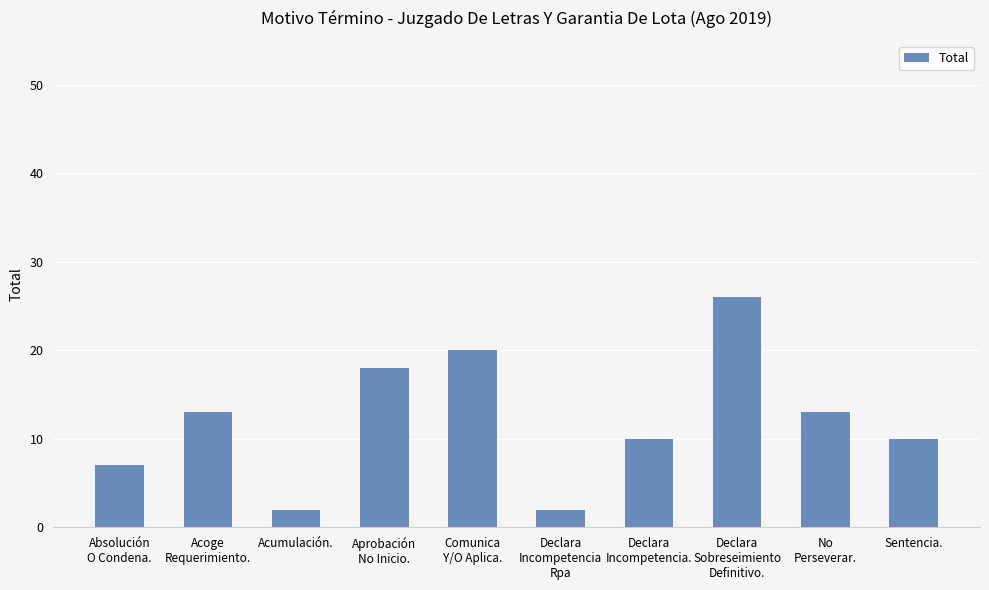

How many data points does each series have?

10